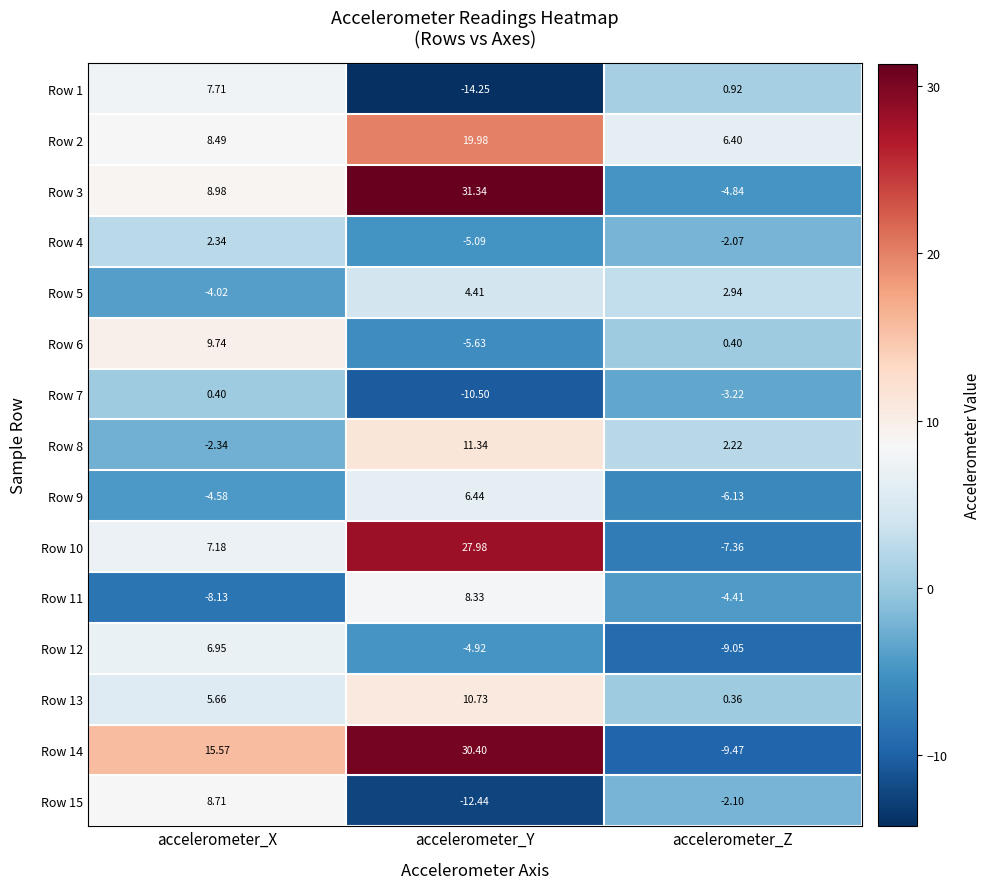

Where is Row 5 nearest to the value 0?

accelerometer_Z